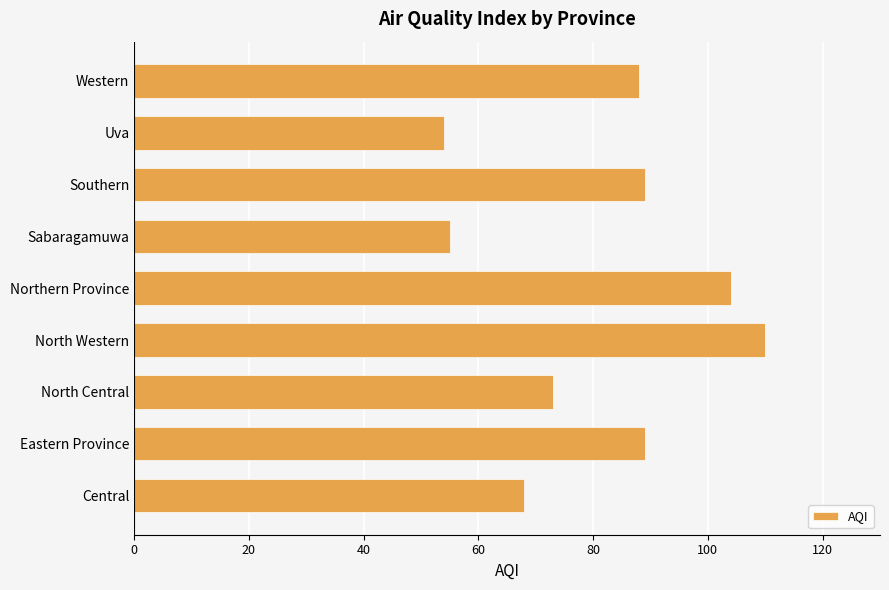

How many data points does each series have?

9